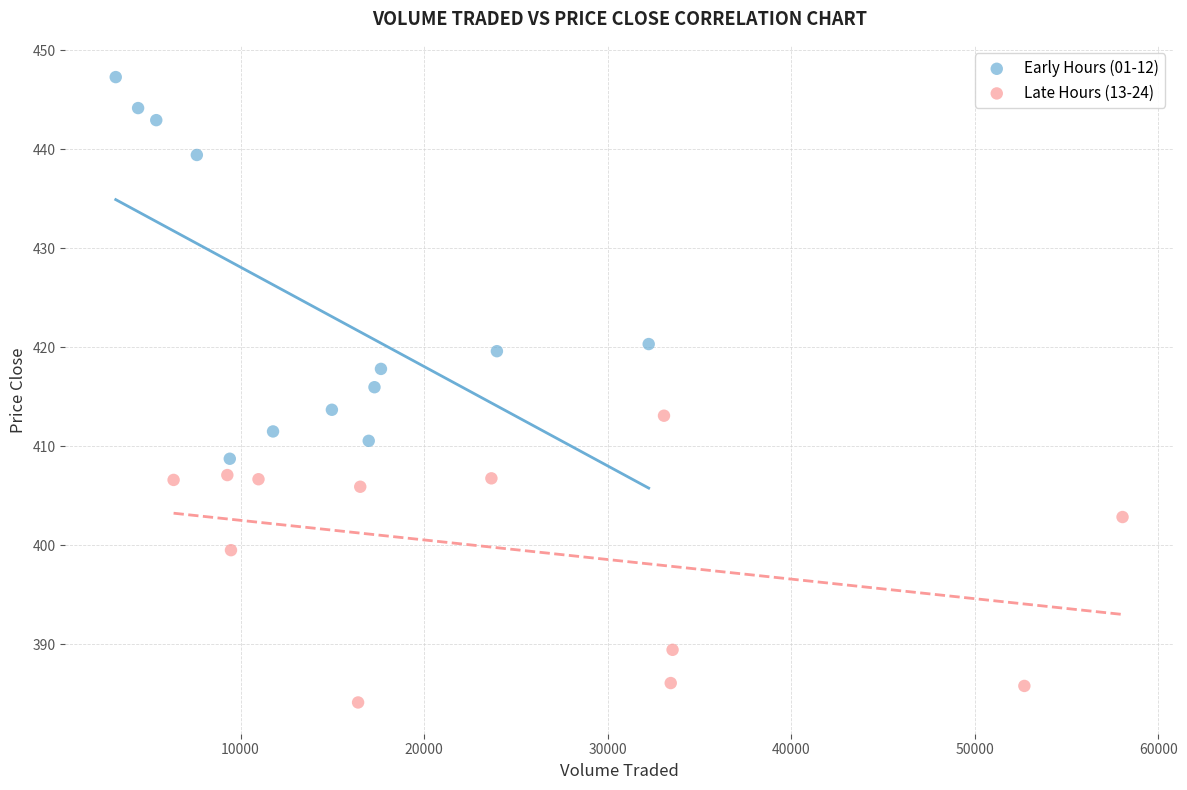

Which series contains the highest Y value?

Early Hours (01-12)